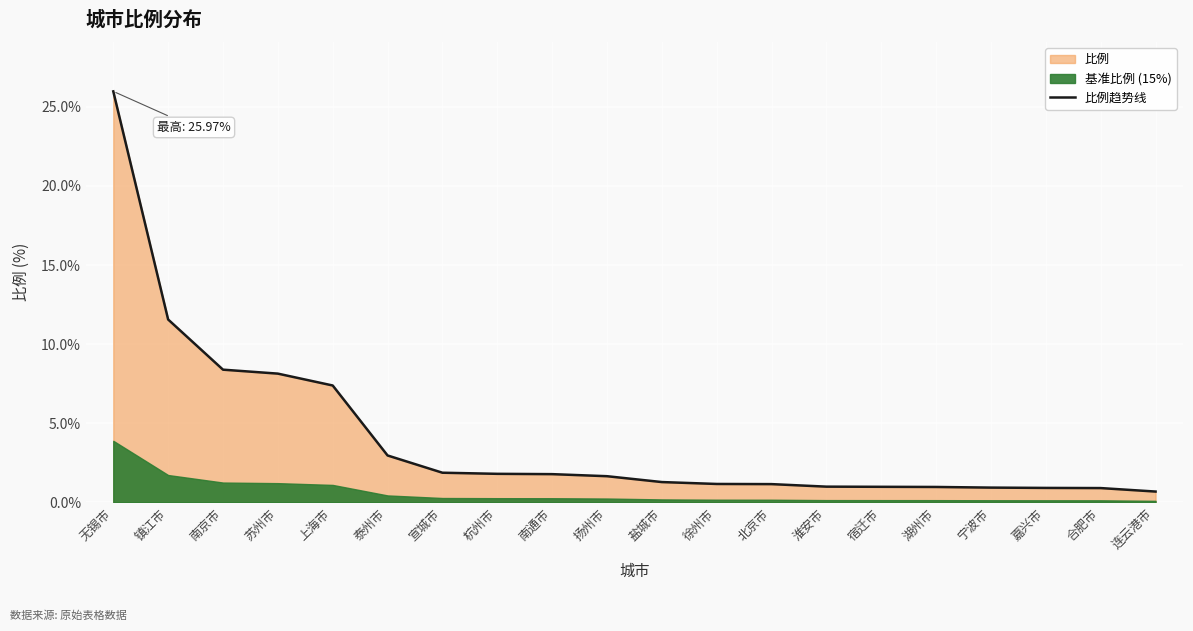

Is it true that the value at 泰州市 is 3.0?

True